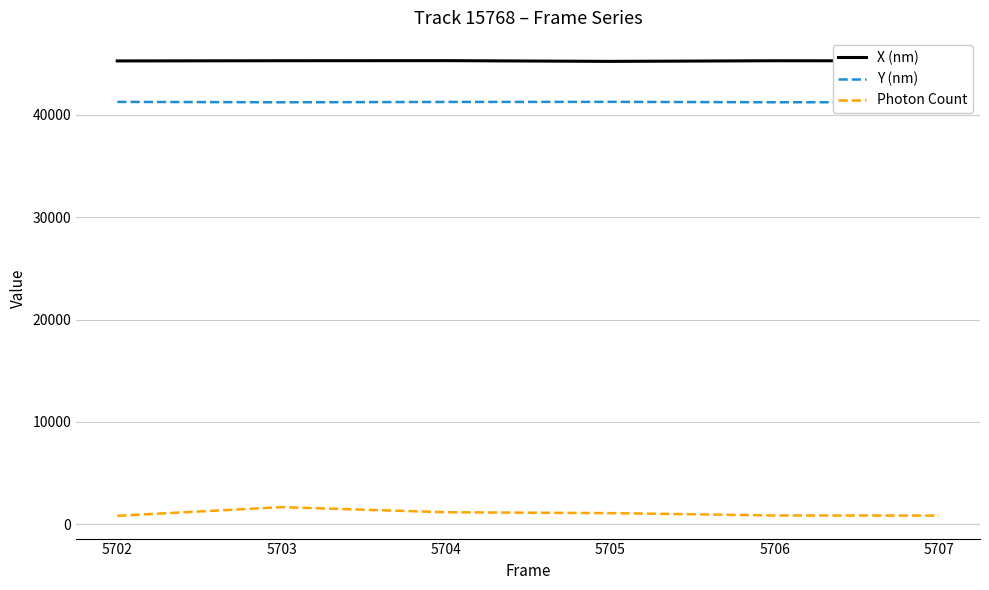

What is the difference between the highest and lowest values at 5705?

44127.5